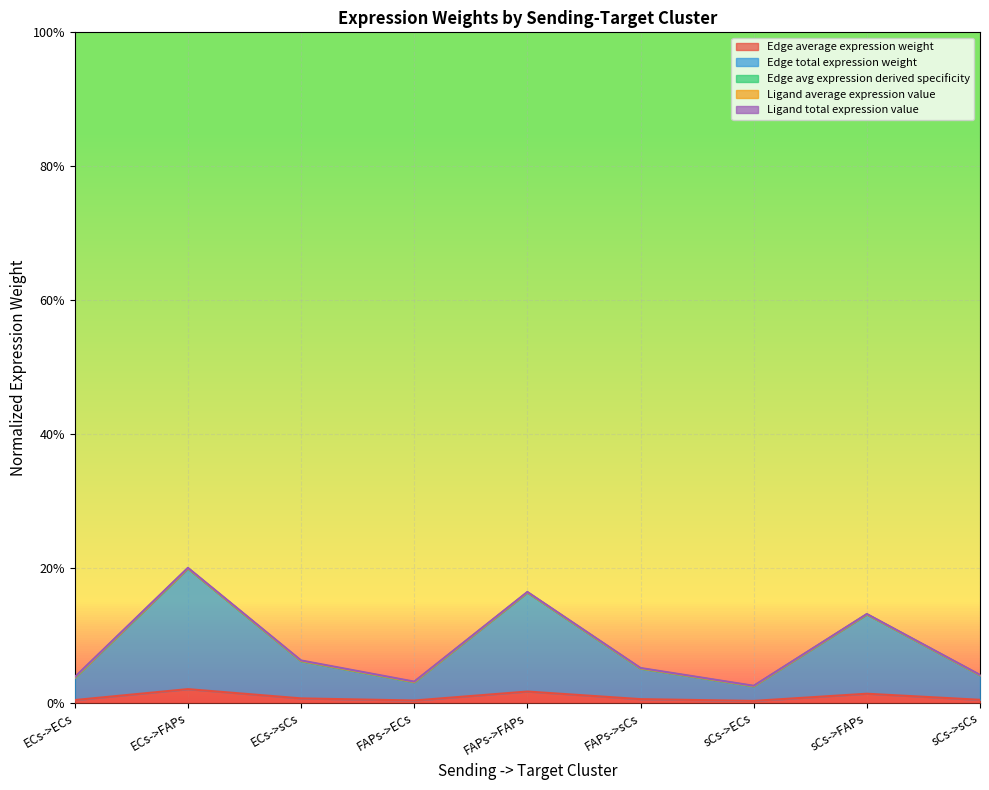

The value of Edge average expression weight at FAPs->sCs is 0.0. True or false?

False